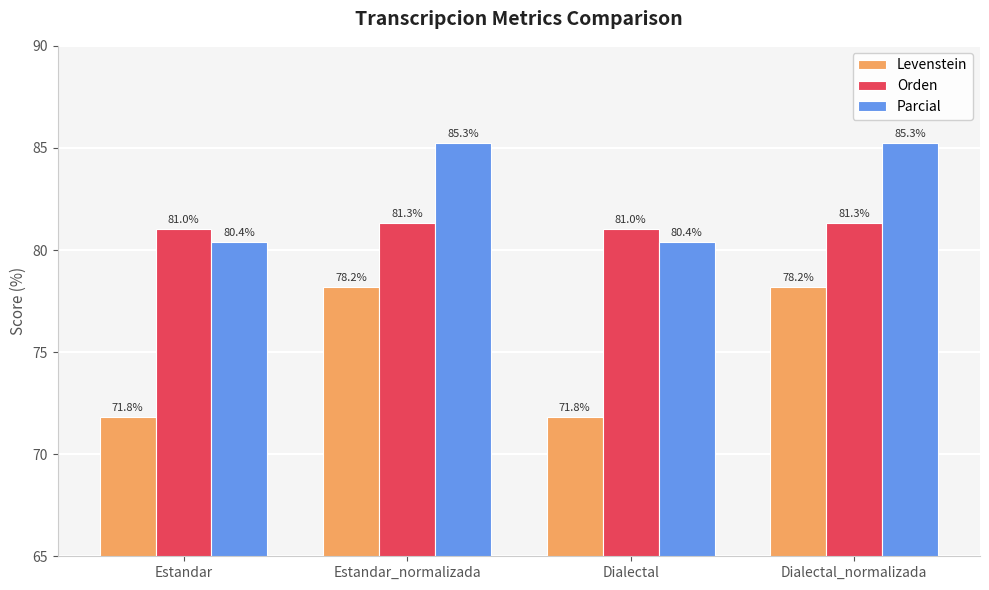

Is the value of Orden at Estandar_normalizada greater than the value of Parcial at Estandar_normalizada?

No